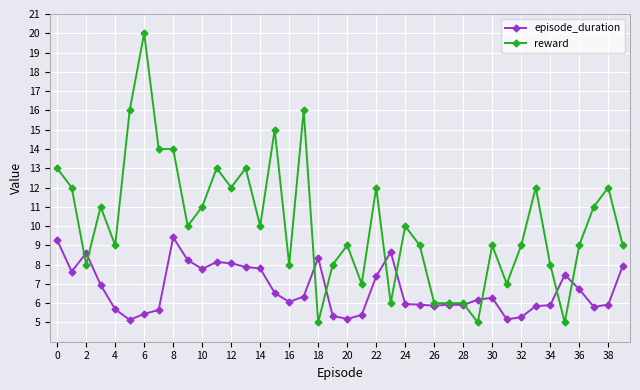

True or false: episode_duration has more than 0 interior local peaks.

True